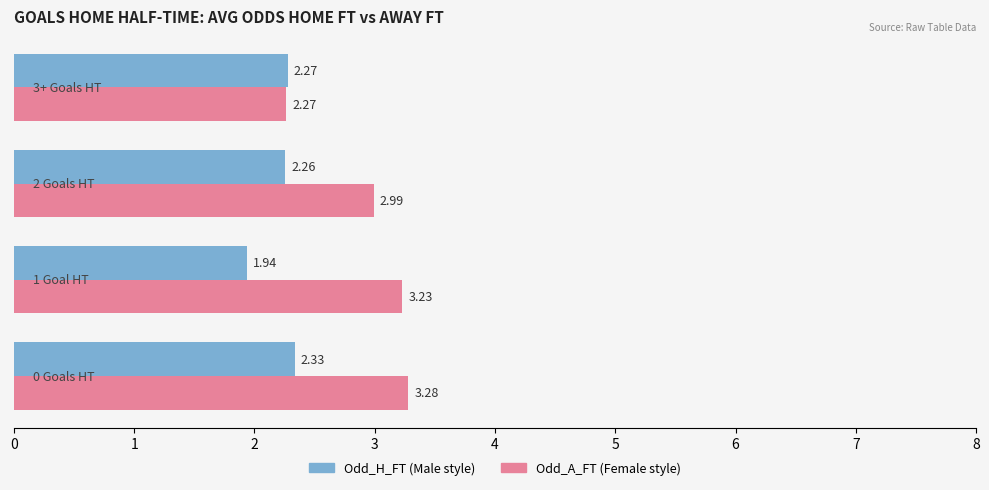

How many categories are shown in the chart?

4